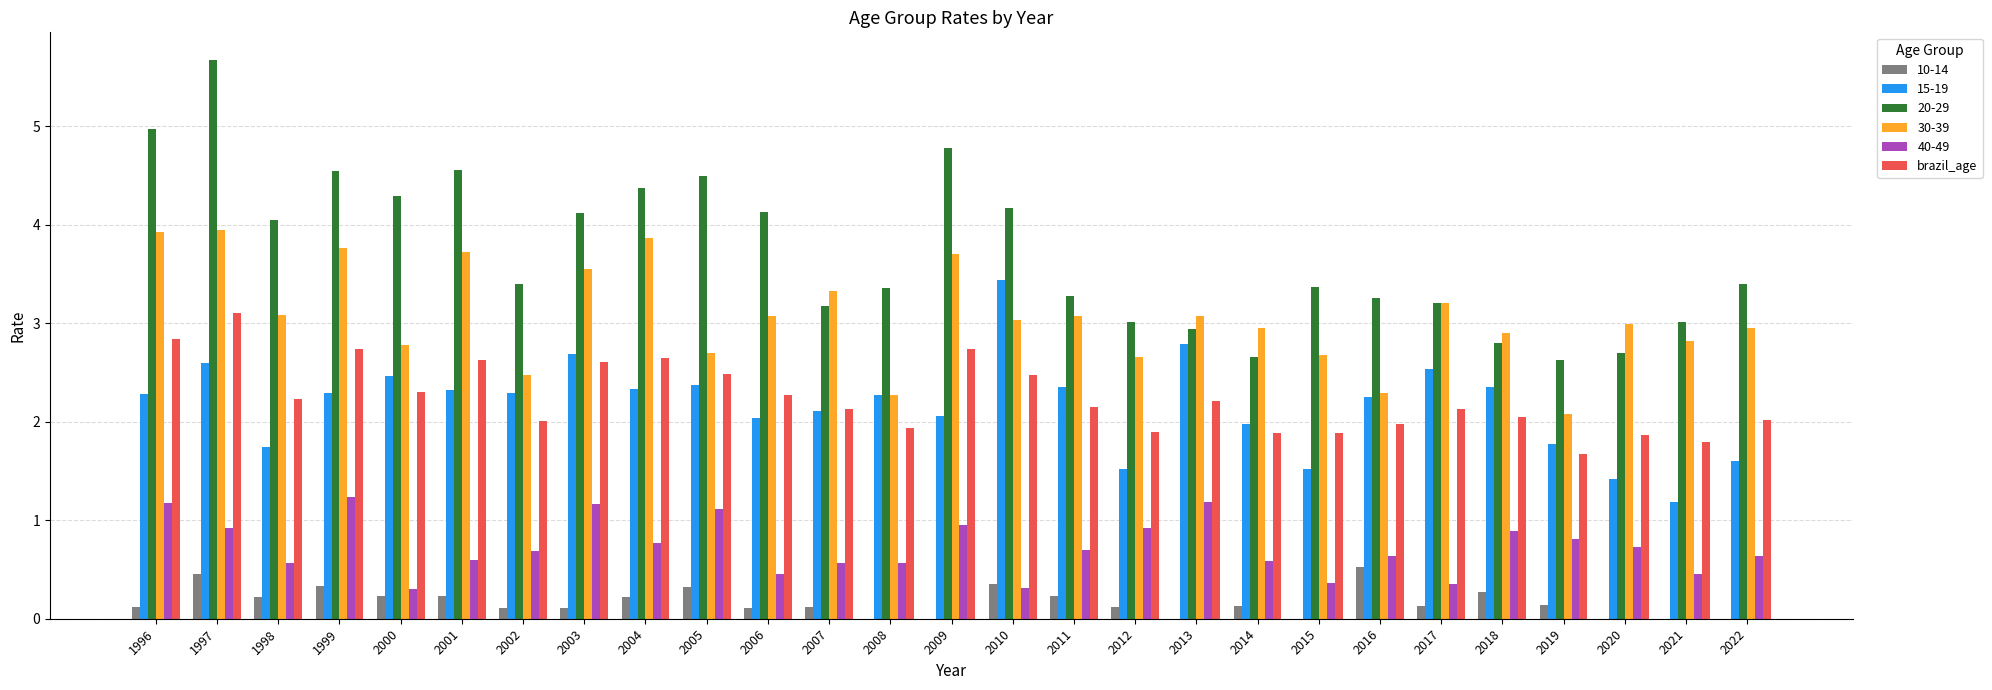

True or false: 10-14 has a value of 0.6 at 2010.

False